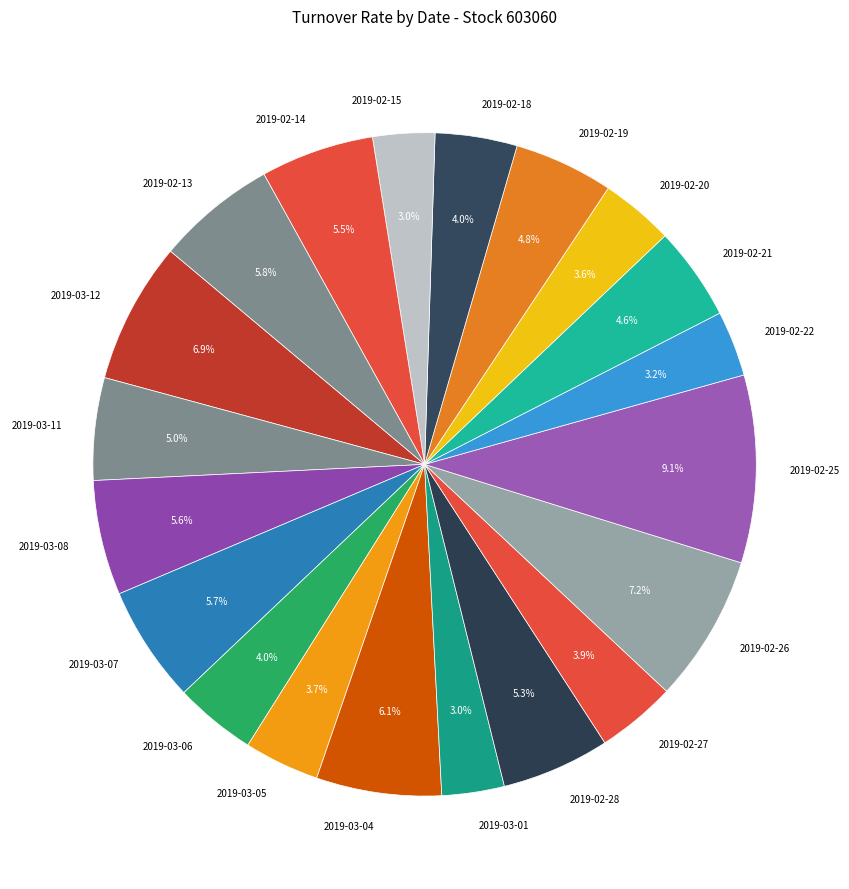

Approximately how many times larger is the value at 2019-03-04 compared to 2019-02-25?

0.7